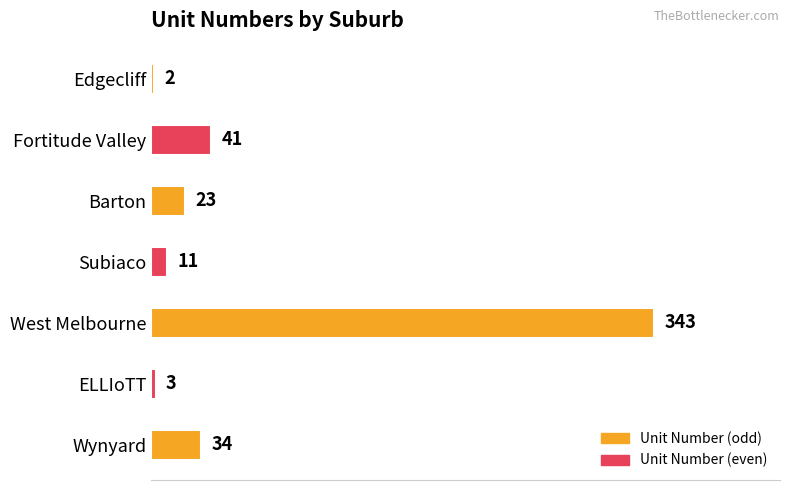

How many distinct data groups are displayed?

1